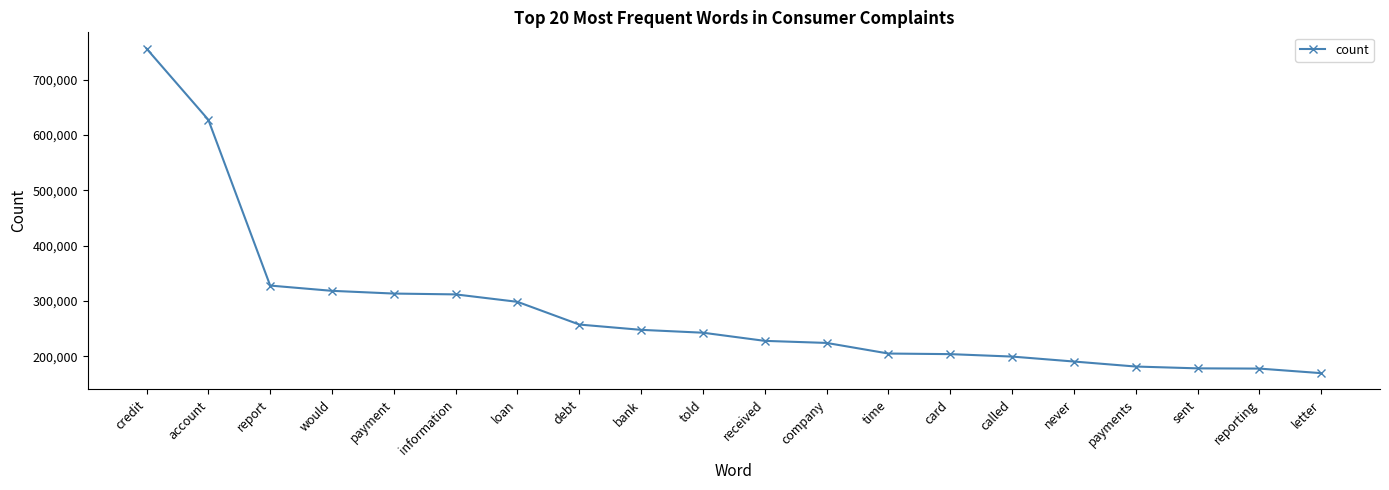

What is the maximum value shown in the chart?

755909